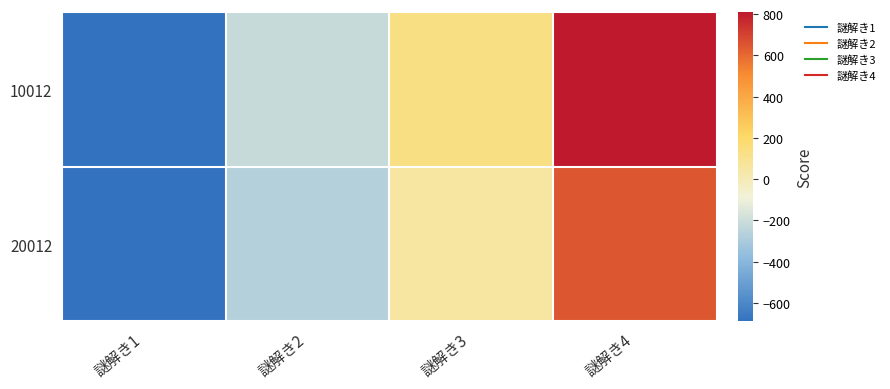

Which series has the largest total across all categories?

10012